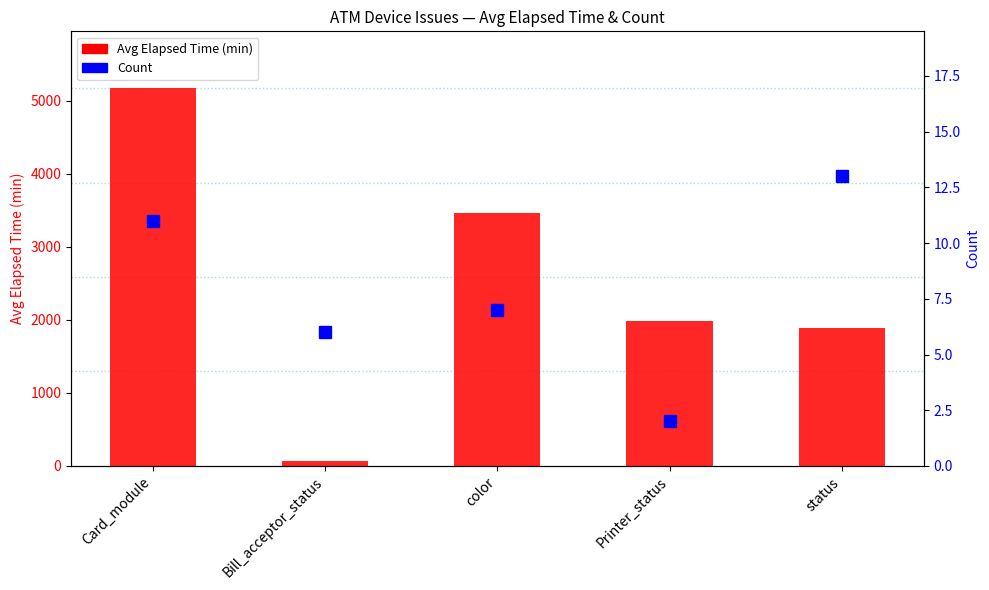

The value of Count at color is 7.0. True or false?

True